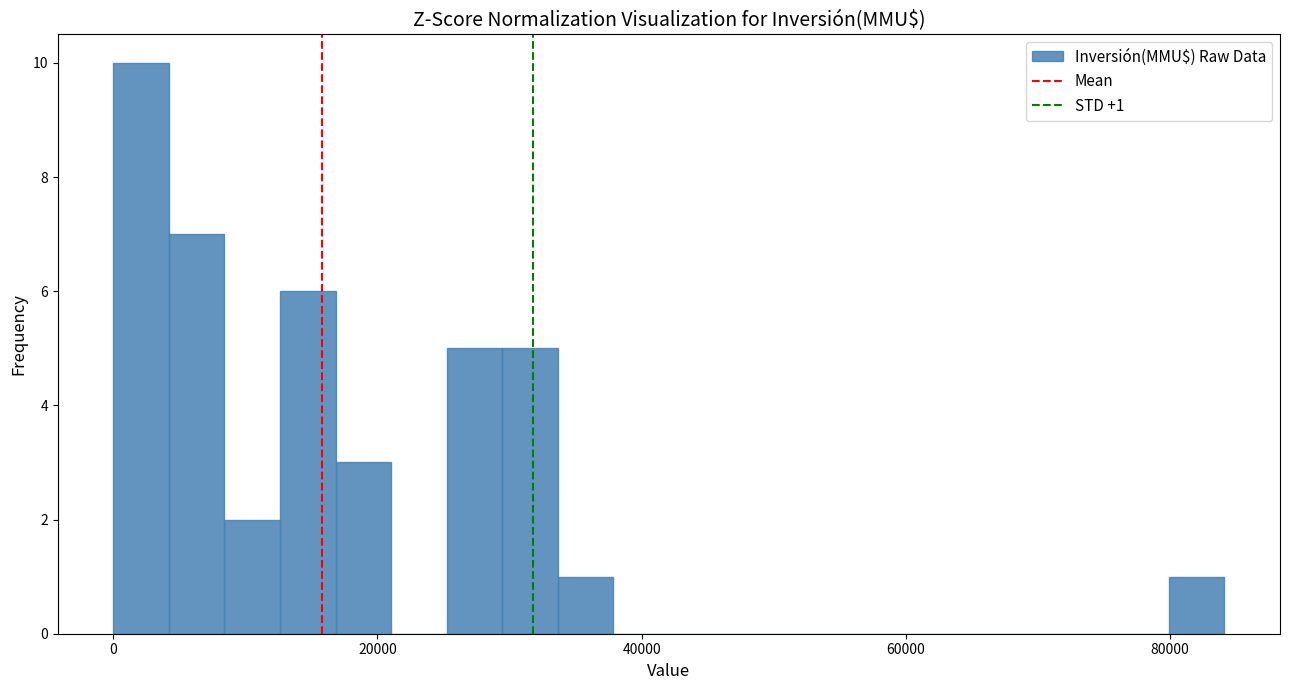

Around what value on the x-axis is the tallest bar? Give the approximate position of its centre, as read against the axis.

2000